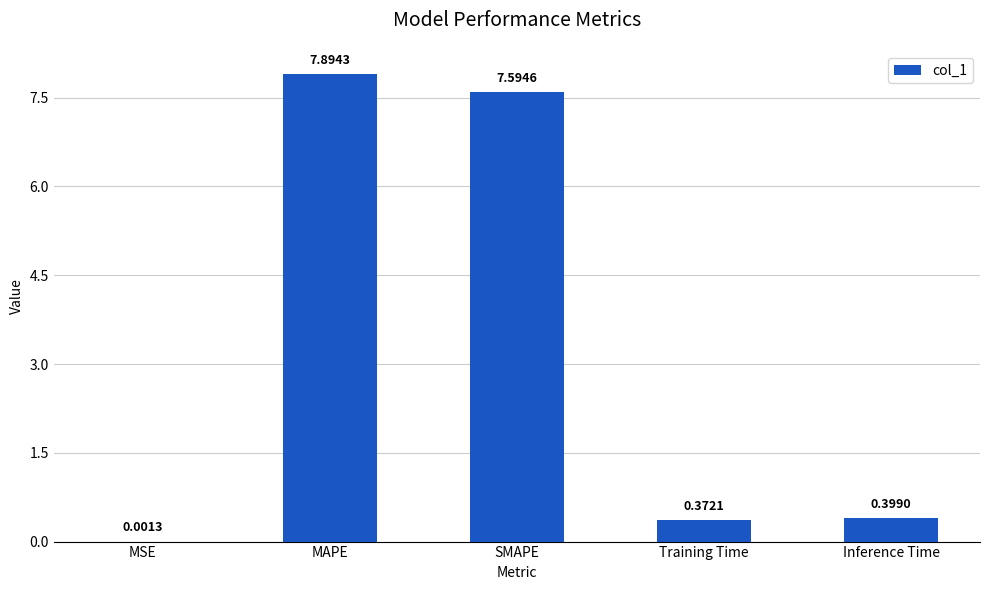

What is the average value?

3.3